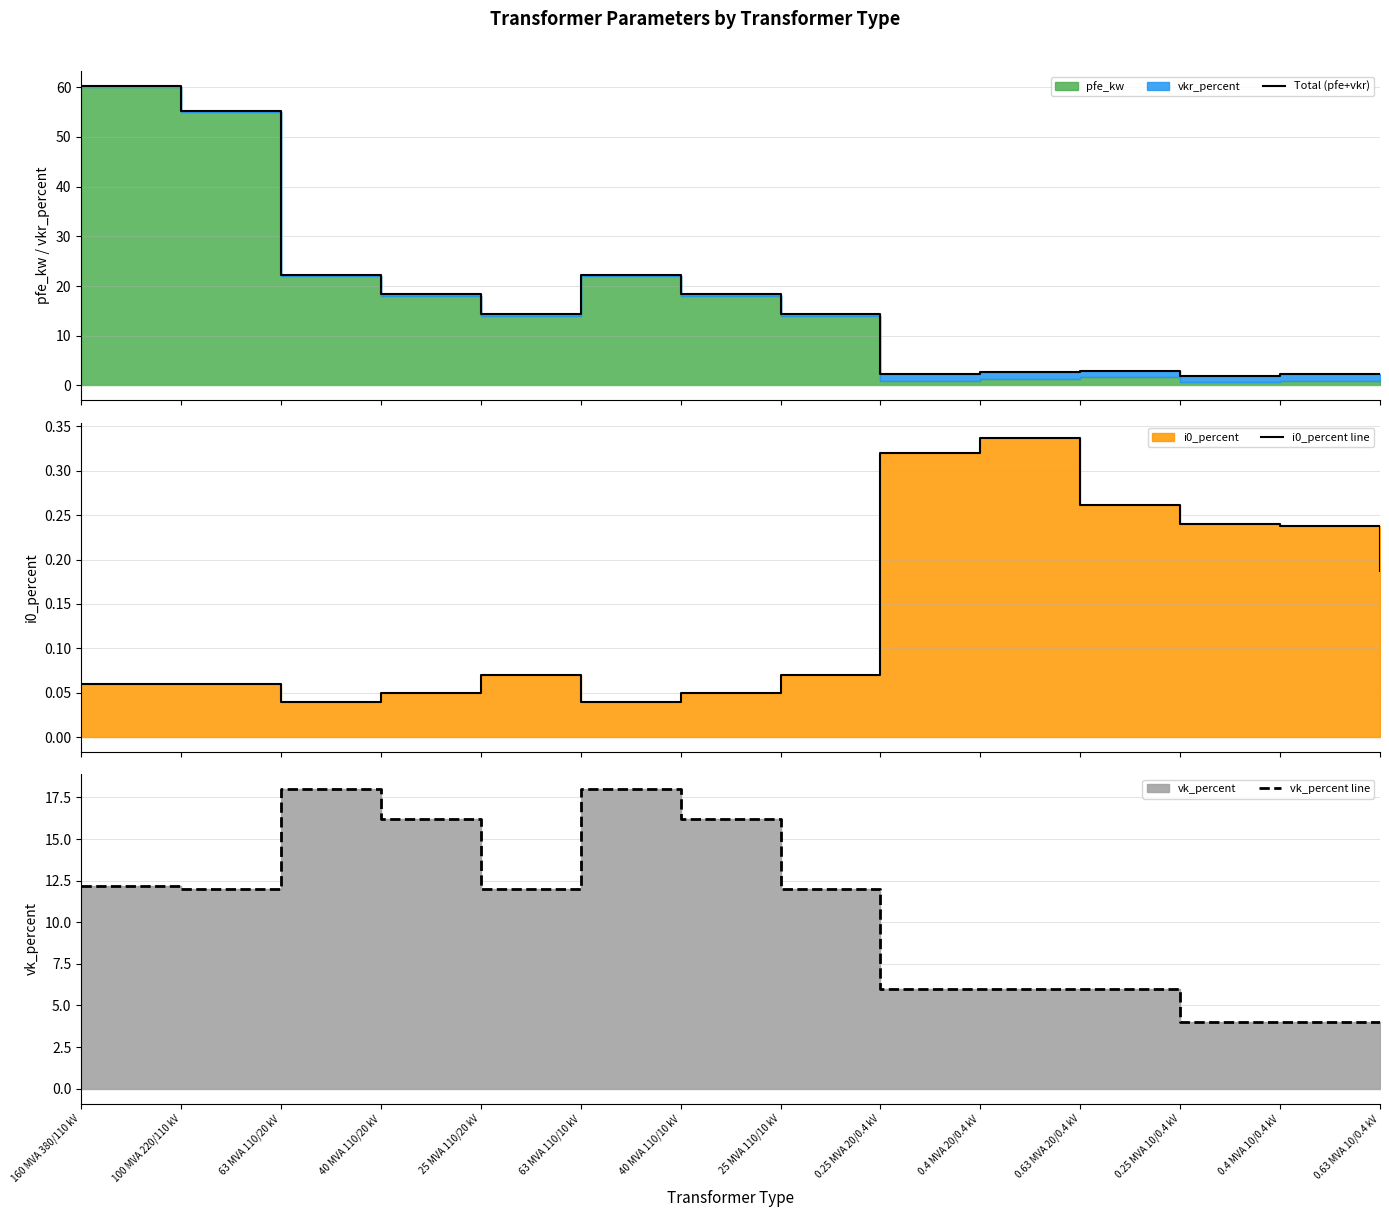

How many categories are shown in the chart?

14